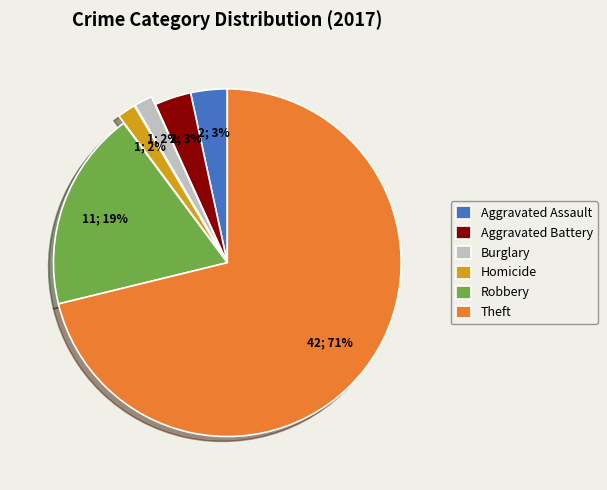

Combined, do Theft and Aggravated Battery account for over 50%?

Yes